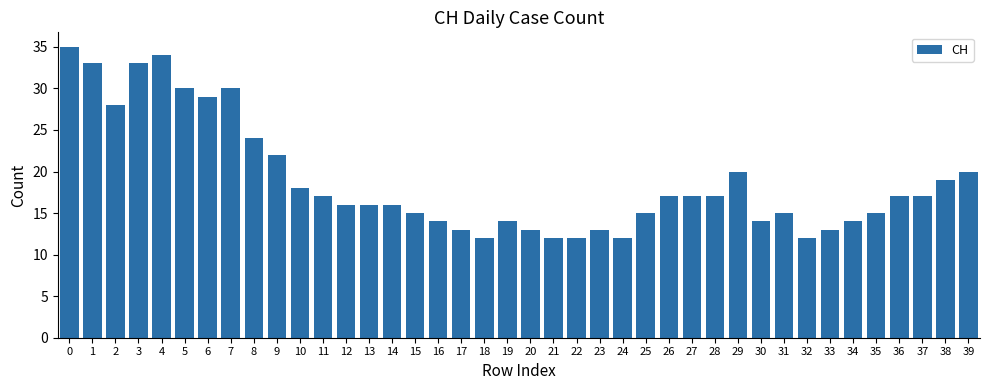

What is the minimum value shown in the chart?

12